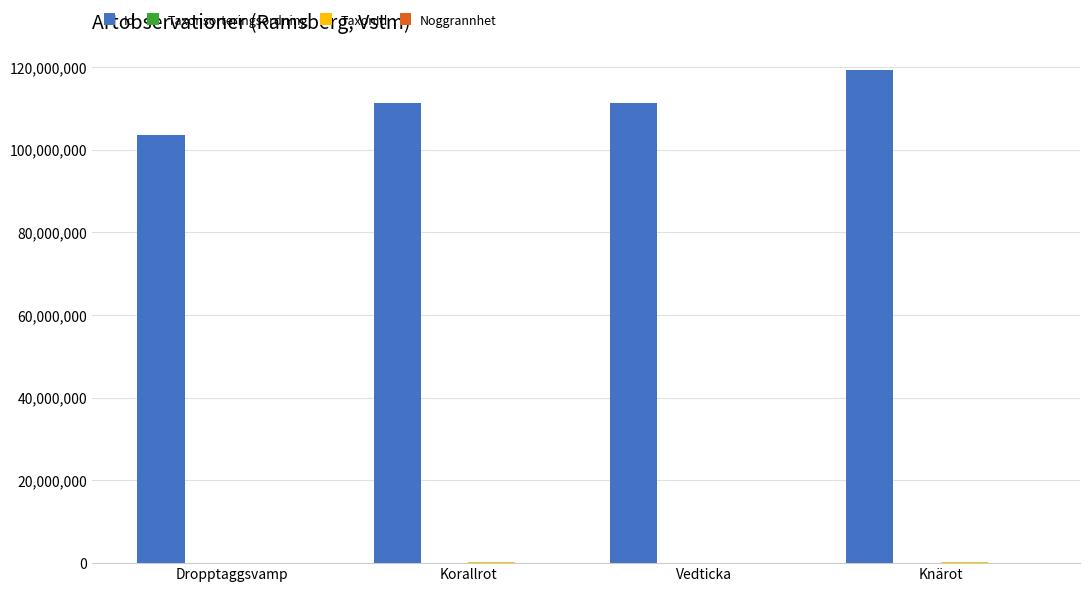

What is the maximum value shown in the chart?

119371654